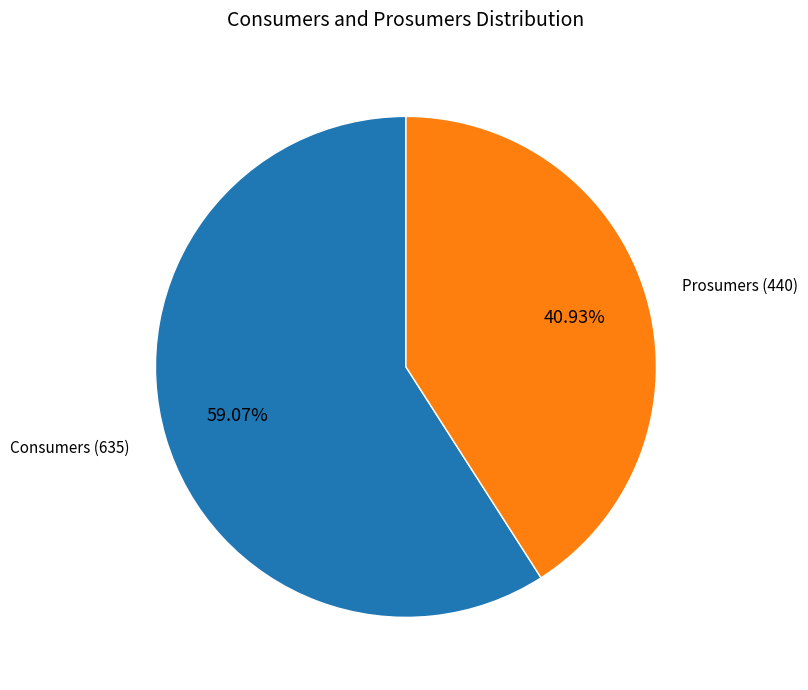

To the nearest percent, what is the average slice percentage?

50%